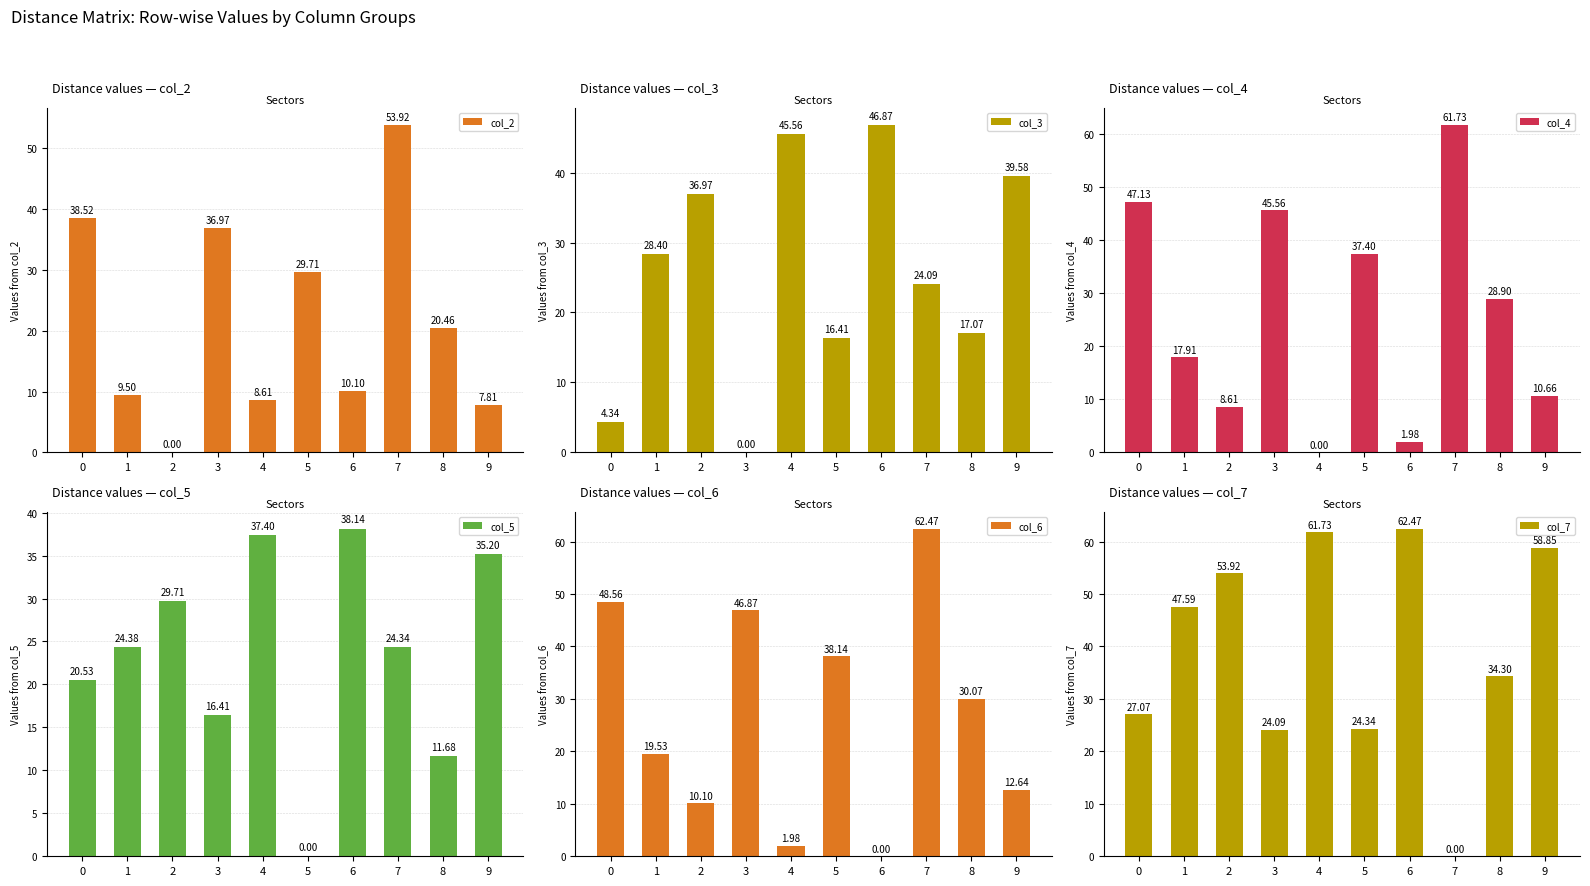

How many data points in col_5 are above 24?

6